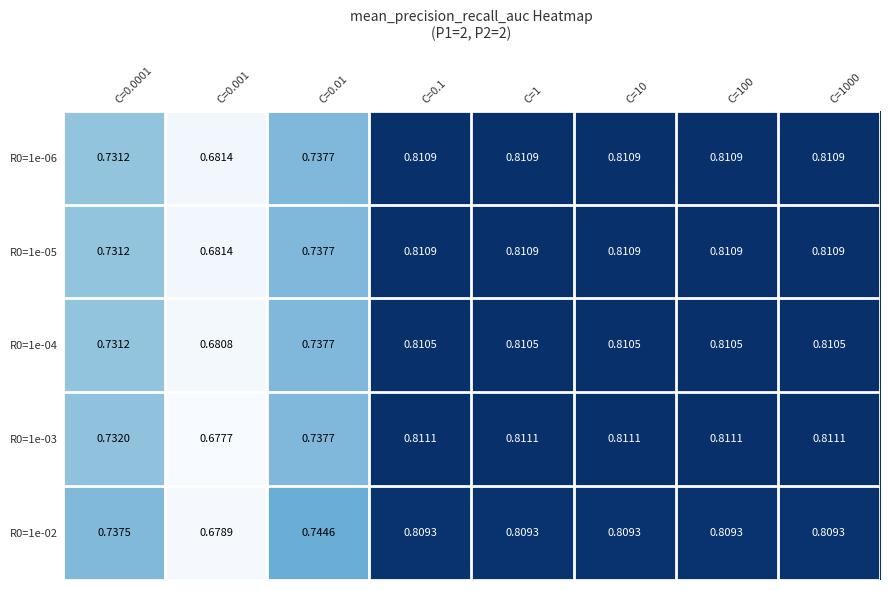

What is the total value across all series at C=10?

4.1